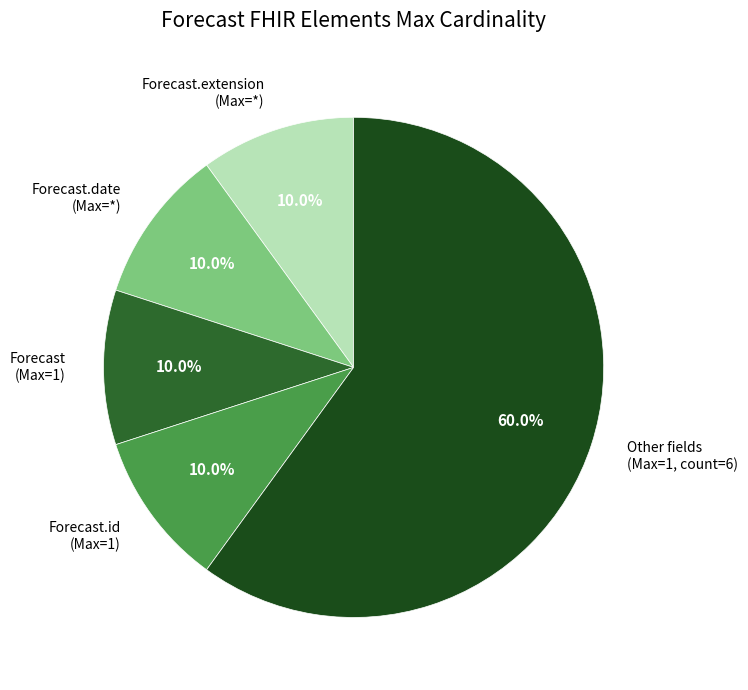

What is the largest slice in the pie chart?

Other fields (Max=1, count=6)